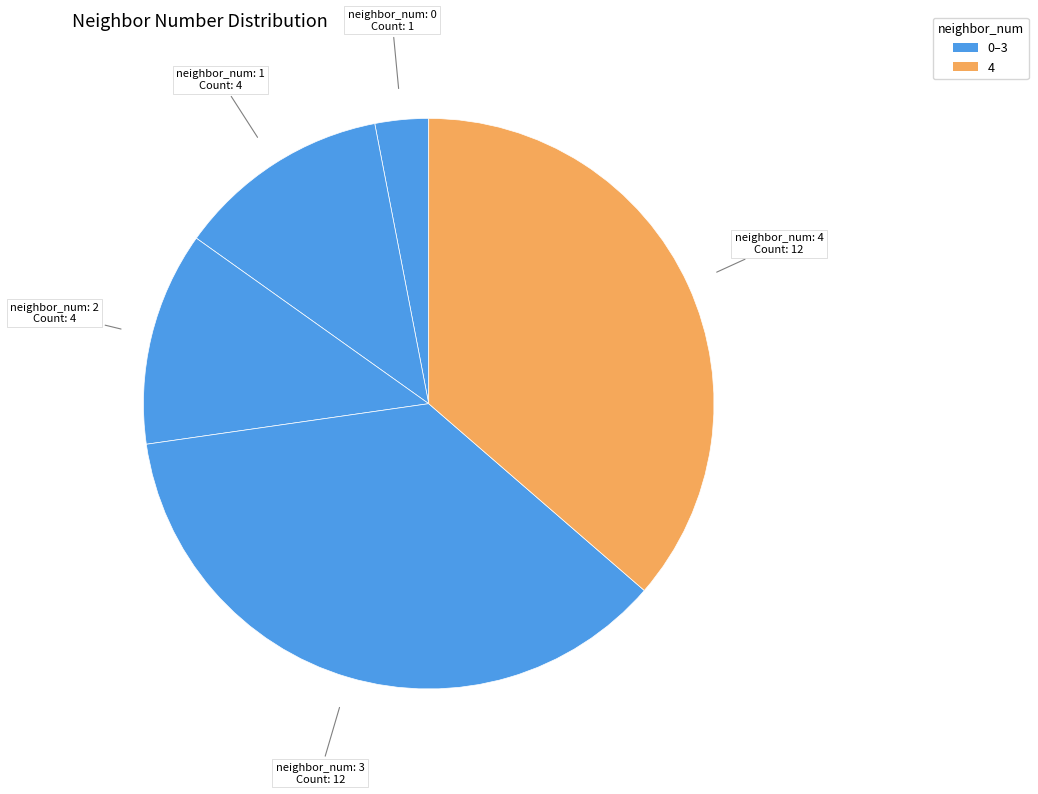

How many slices are in this pie chart?

5